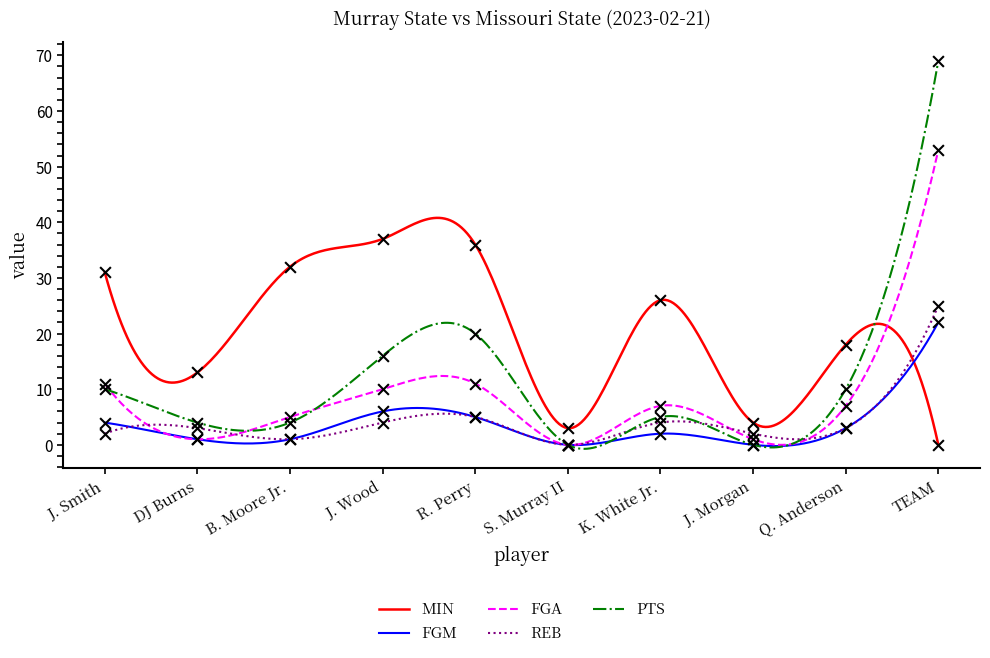

Which series has the widest spread of Y values?

PTS